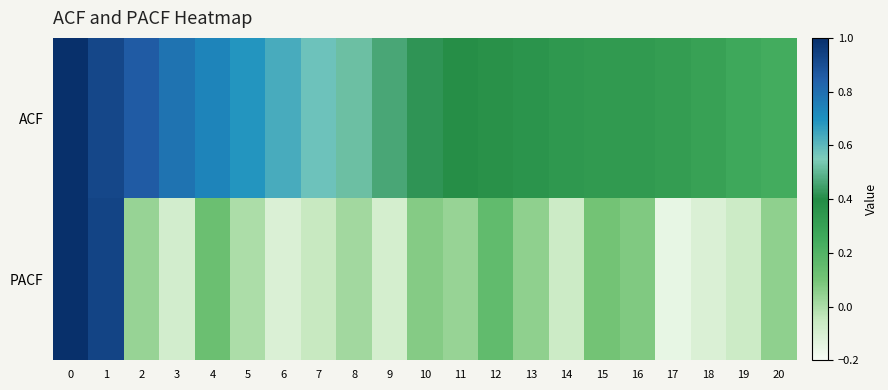

What is the maximum value shown in the chart?

1.0